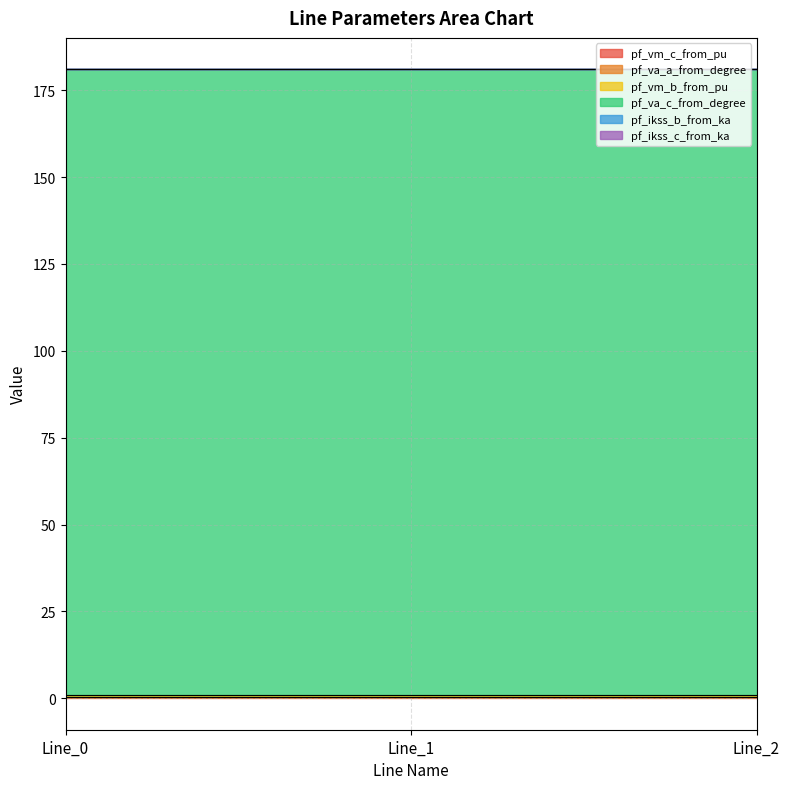

Between Line_0 and Line_1, which series saw the biggest shift?

pf_va_c_from_degree